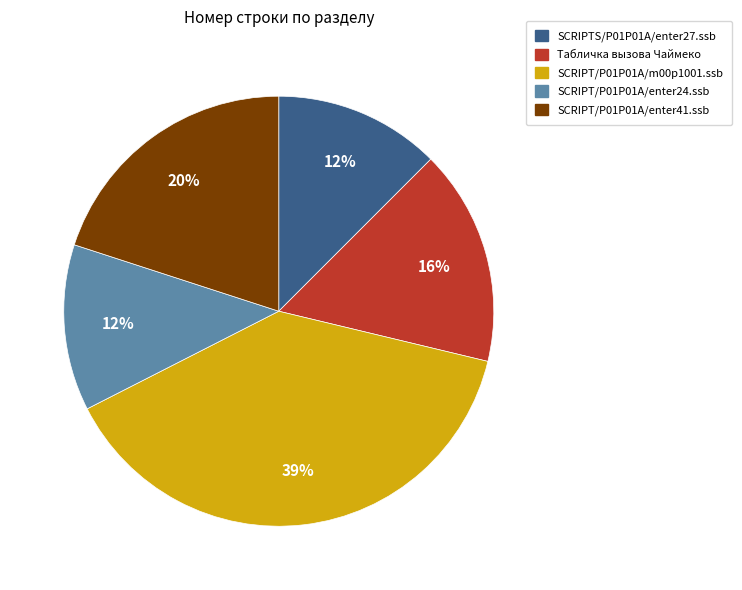

Do SCRIPT/P01P01A/enter41.ssb and SCRIPT/P01P01A/m00p1001.ssb together represent more than half of the pie?

Yes